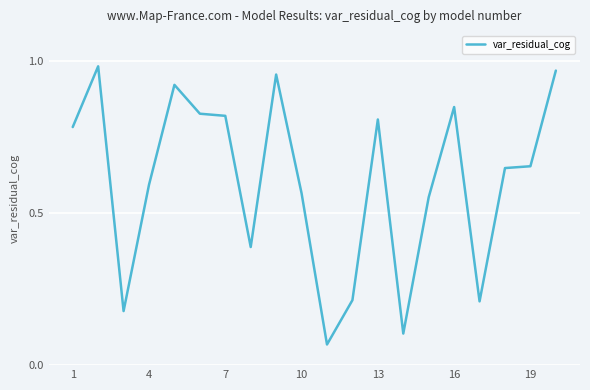

What is the maximum value shown in the chart?

1.0